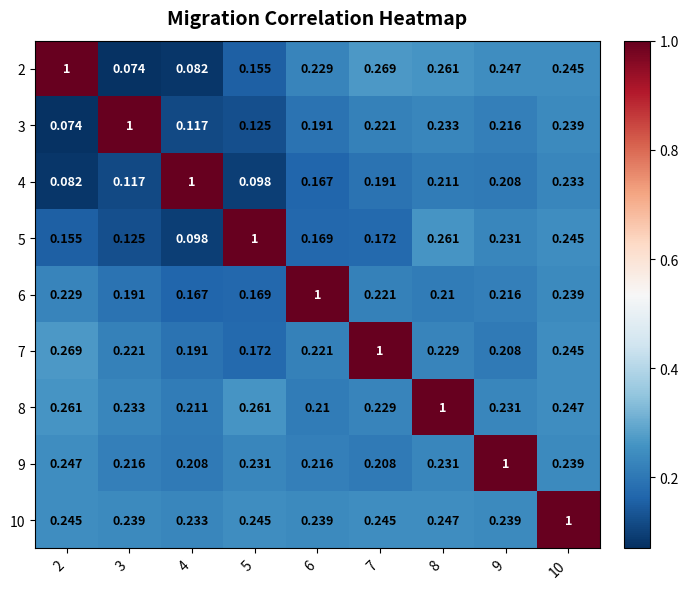

Is the value of 4 at 5 greater than the value of 10 at 6?

No